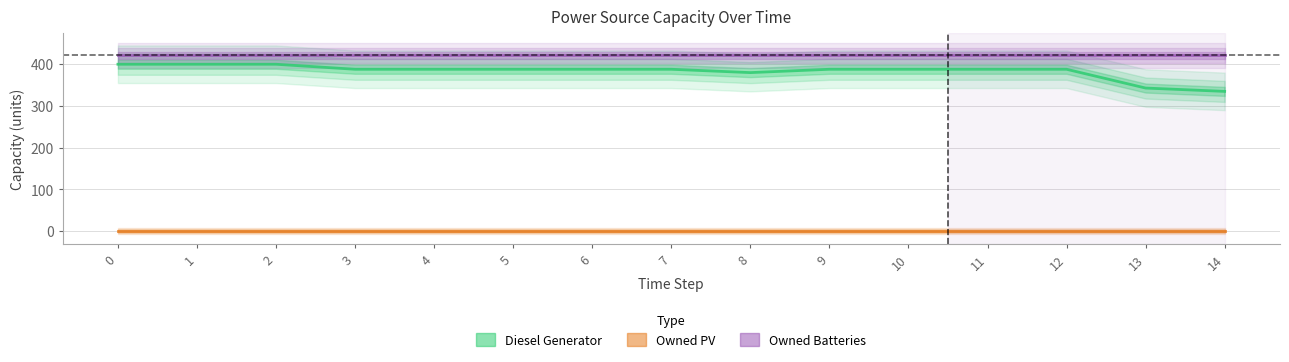

Reading right to left, extract all data points from this chart.

Diesel Generator: 14=335	13=343	12=388	11=388	10=388	9=388	8=380	7=388	6=388	5=388	4=388	3=388	2=400	1=400	0=400
Owned PV: 14=0	13=0	12=0	11=0	10=0	9=0	8=0	7=0	6=0	5=0	4=0	3=0	2=0	1=0	0=0
Owned Batteries: 14=421	13=421	12=421	11=421	10=421	9=421	8=421	7=421	6=421	5=421	4=421	3=421	2=421	1=421	0=421